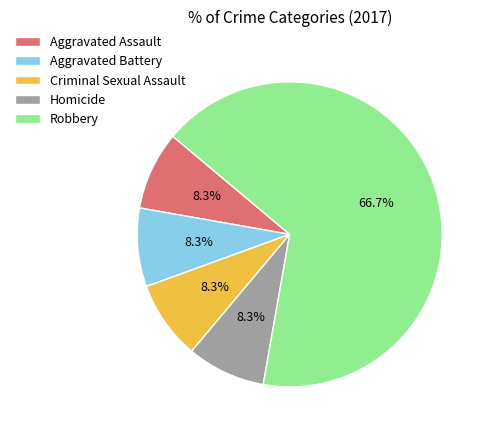

To the nearest percent, what is the difference between the largest and smallest slice percentages?

58%